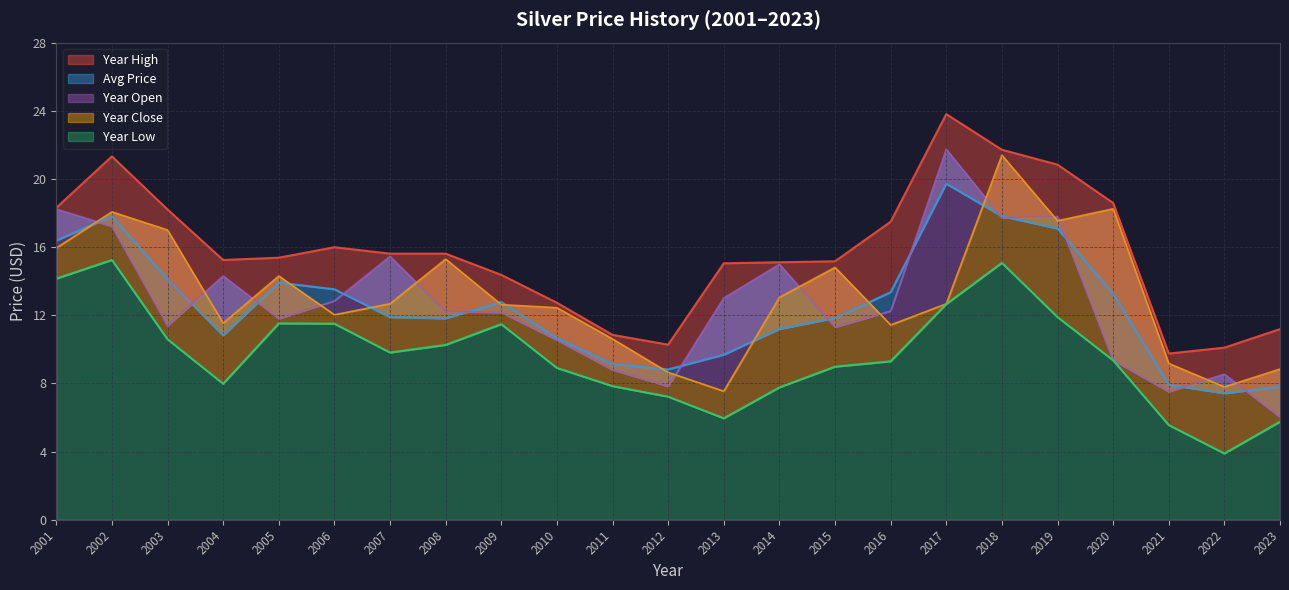

How many distinct data groups are displayed?

5